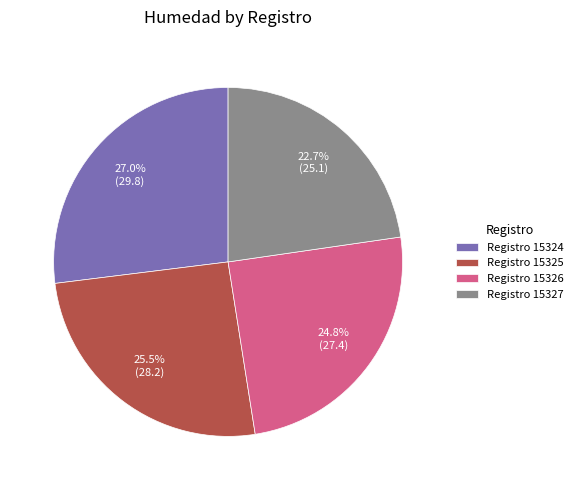

Combined, what portion of the pie is Registro 15327 and Registro 15326?

47.5%